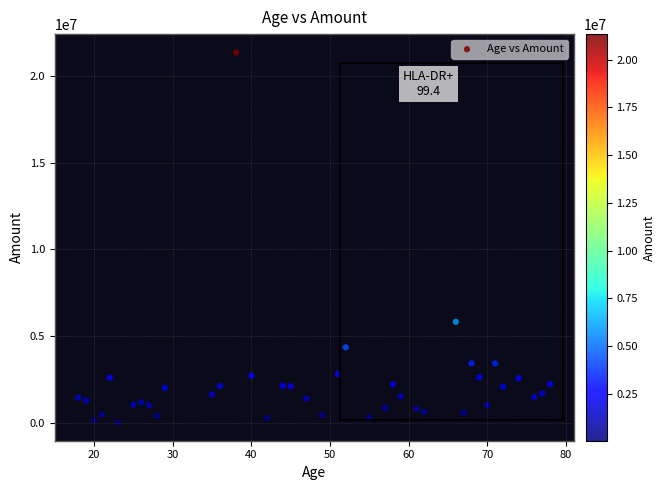

What is the range of Y values (max minus min)?

21300925